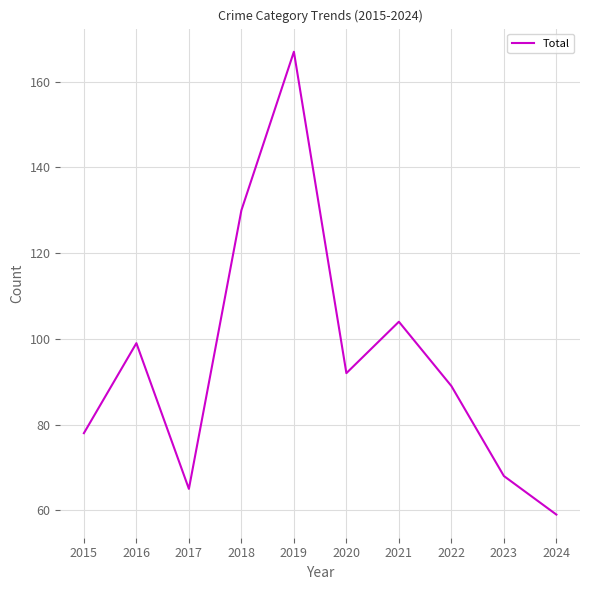

Reading right to left, what are all the values shown in this chart?

2024=59	2023=68	2022=89	2021=104	2020=92	2019=167	2018=130	2017=65	2016=99	2015=78